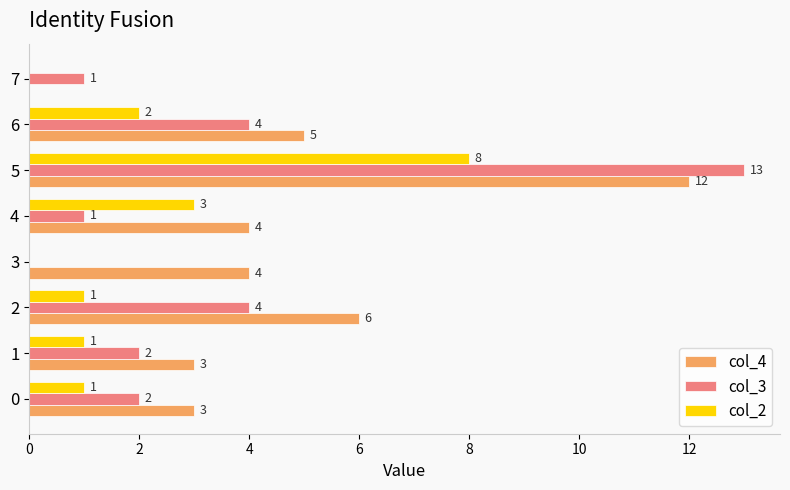

Read the col_4 value at 6, to the nearest 5.

5